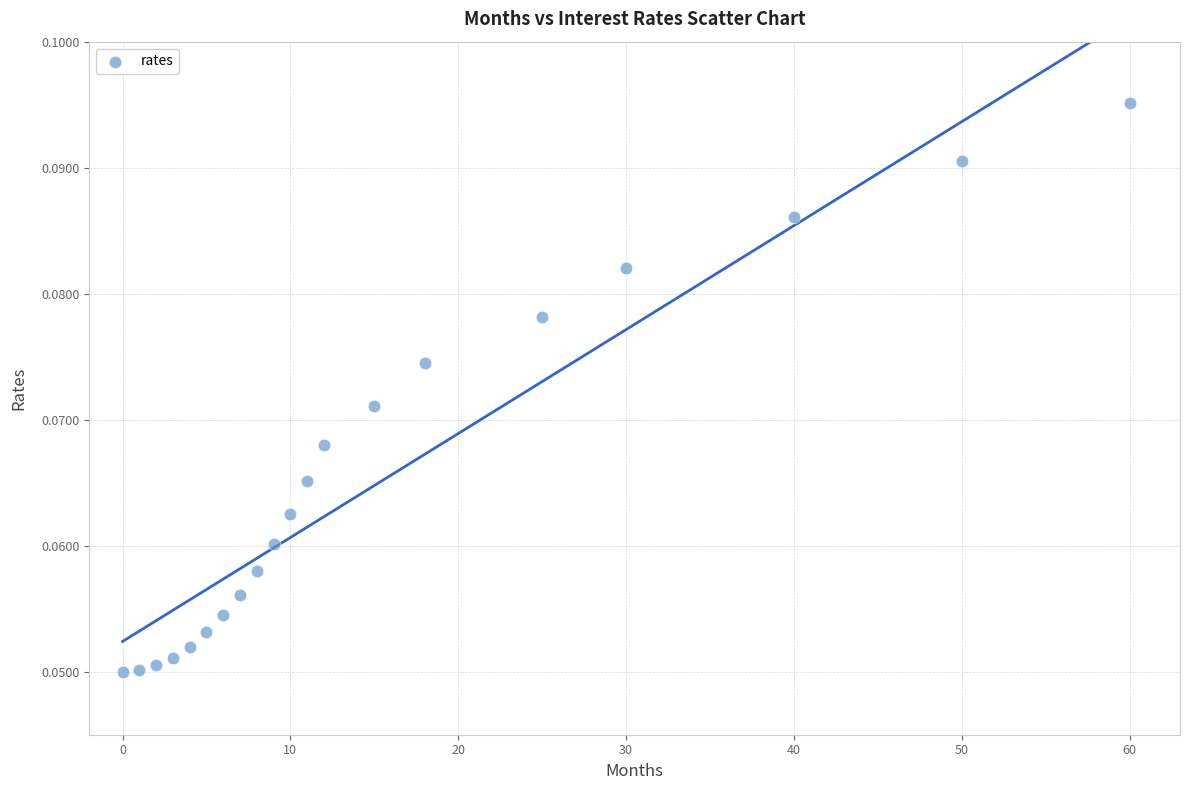

What is the range of X values (max minus min)?

60.0